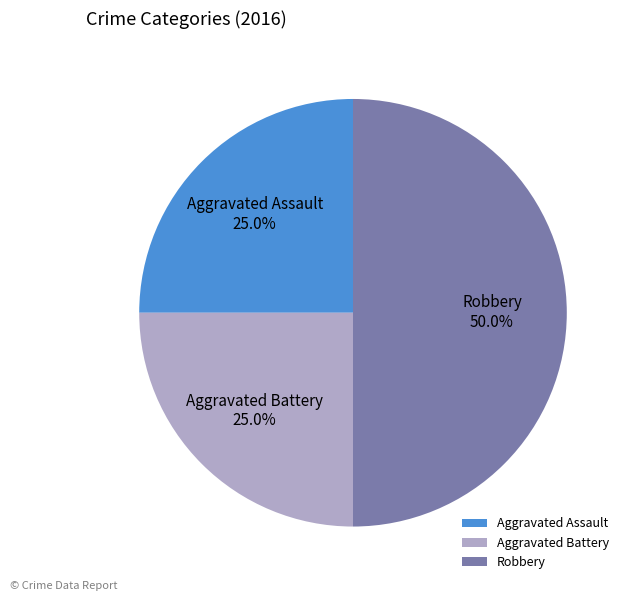

How many slices are in this pie chart?

3